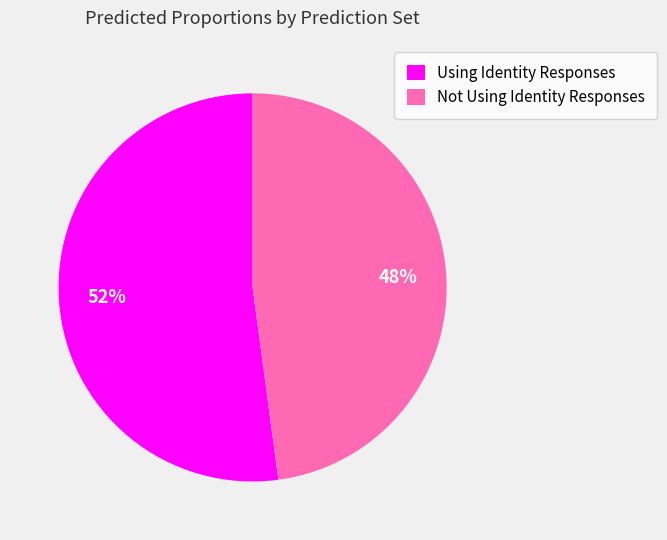

Rank the categories by value from highest to lowest.

Using Identity Responses, Not Using Identity Responses